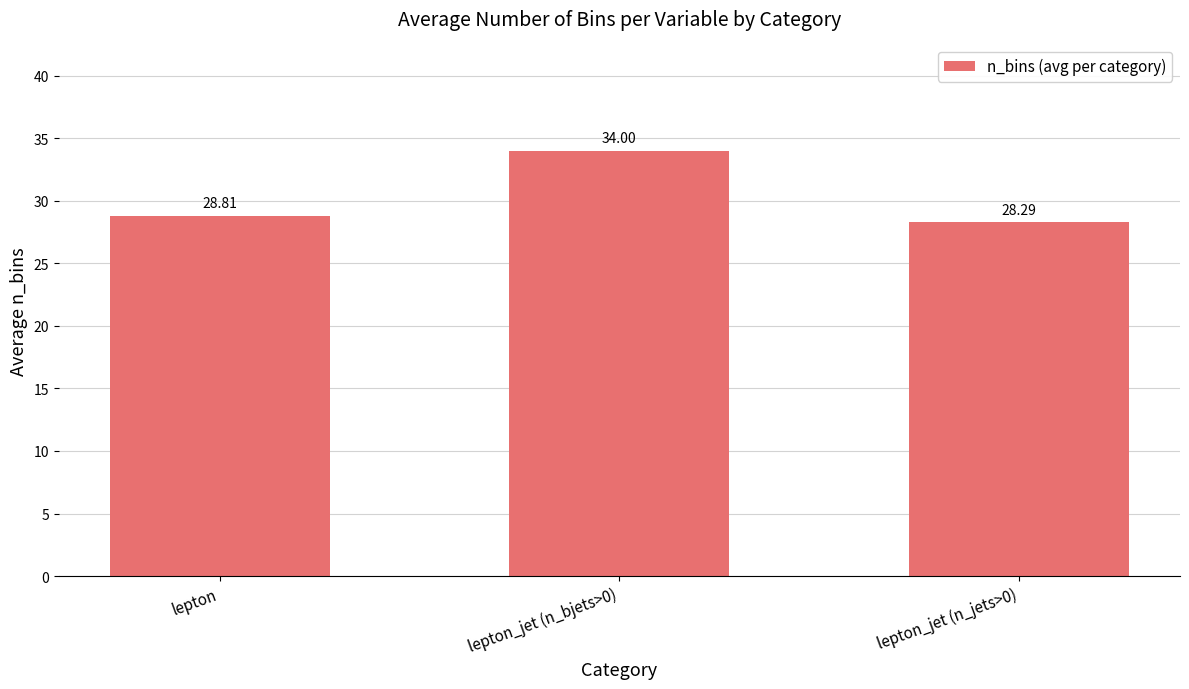

Does the chart contain stacked bars?

No